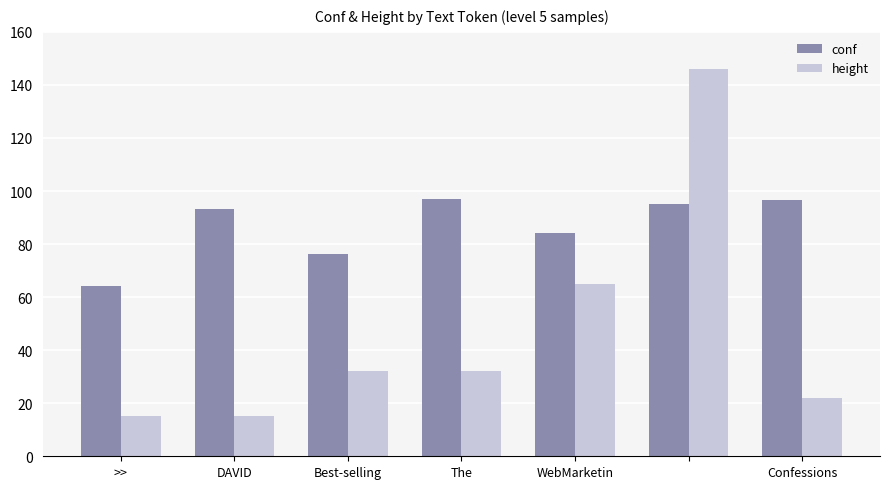

What is the difference between the maximum and minimum values in the height series?

131.0